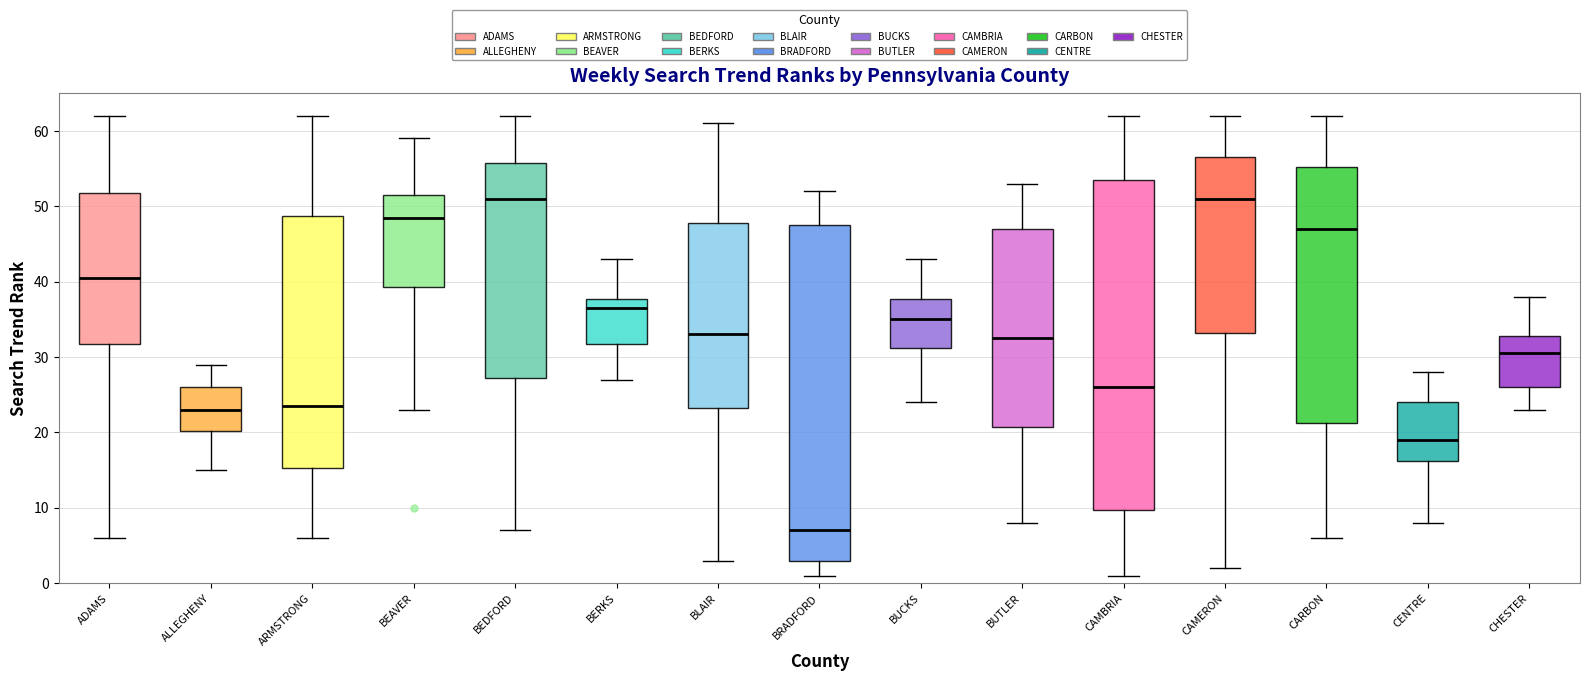

Where does the lower whisker of the box for BUTLER end on the y-axis? The values are not printed on the chart, so give them approximately, as read against the axis.

8